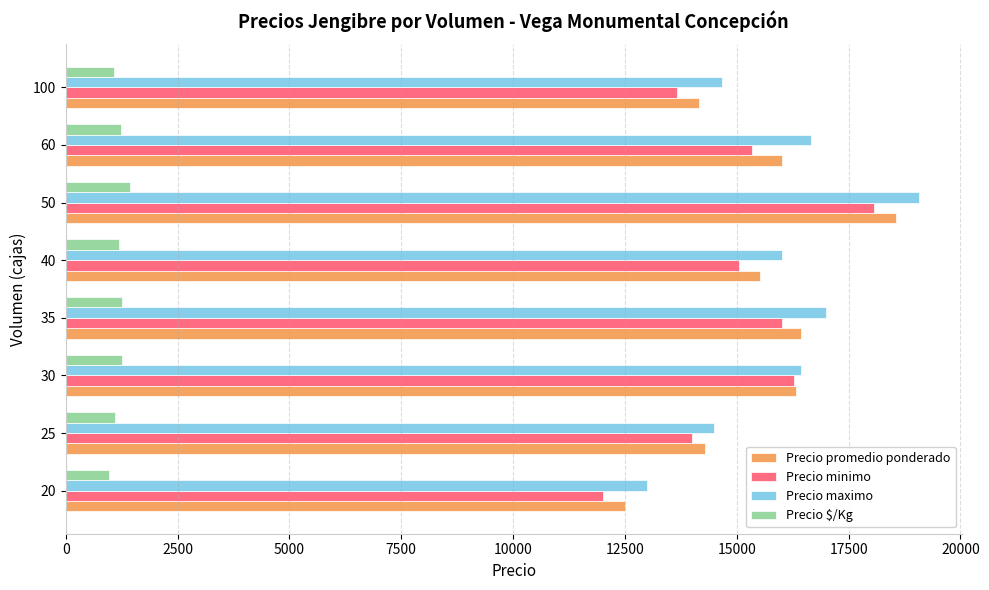

What is the maximum value for Precio maximo?

19076